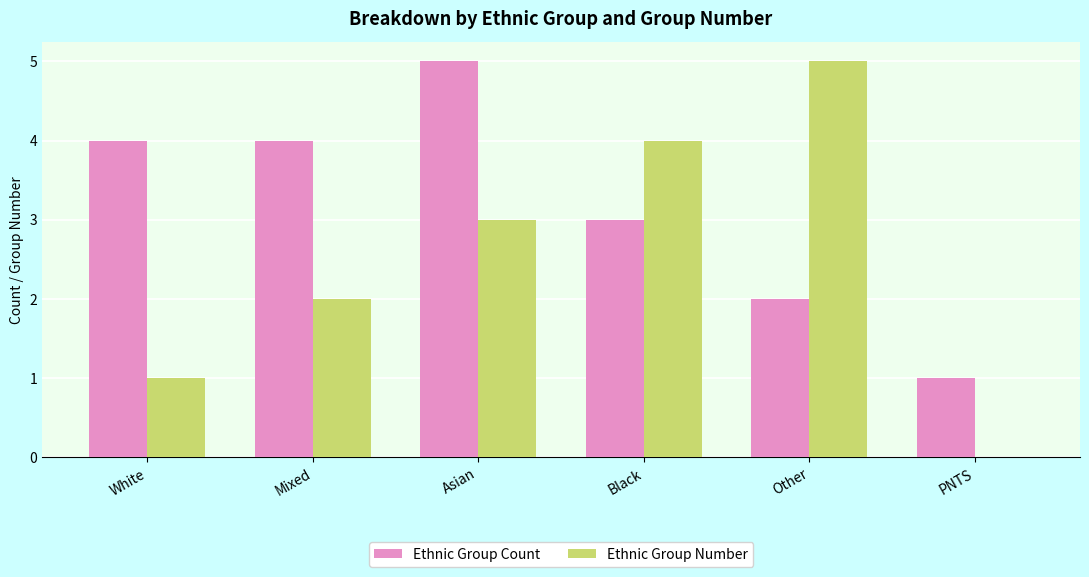

What is the highest value of the Ethnic Group Count series?

5